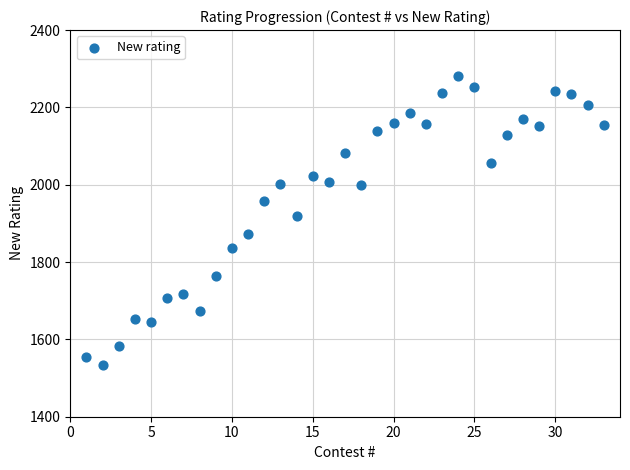

What is the range of Y values (max minus min)?

747